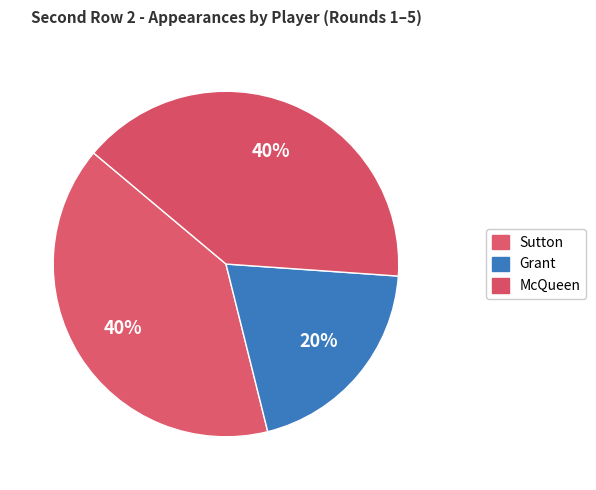

What percentage is the Sutton slice, to the nearest percent?

40%